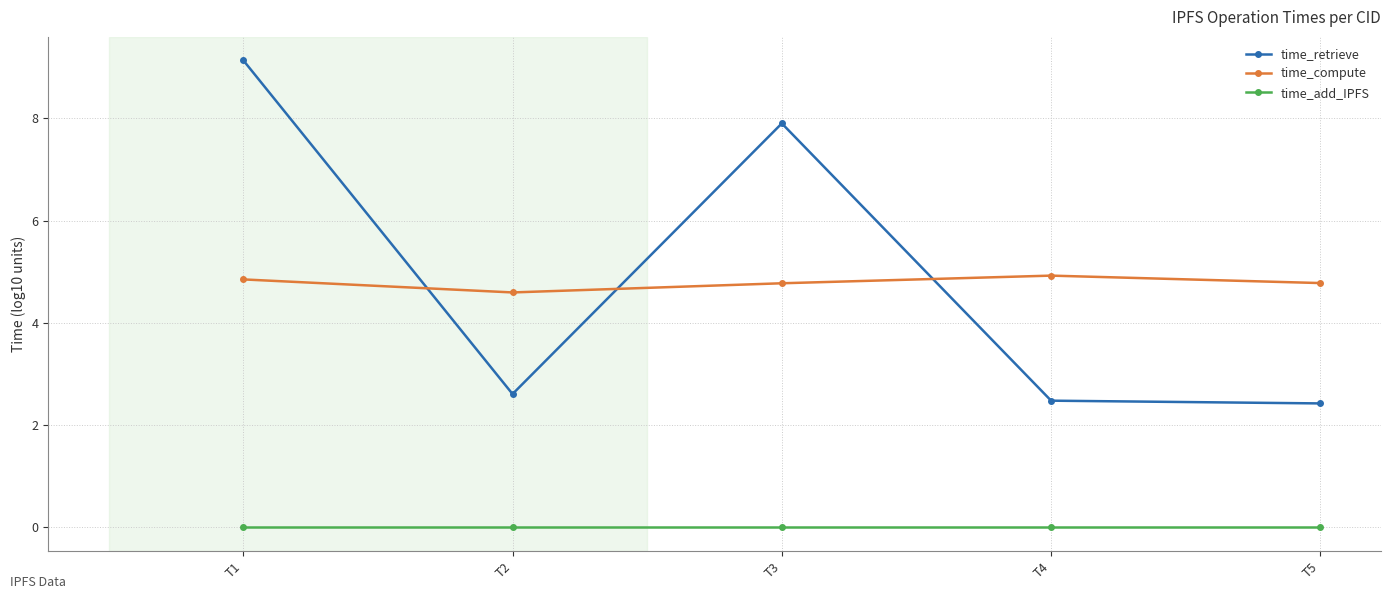

Rank the series at T1 from highest to lowest value.

time_retrieve, time_compute, time_add_IPFS